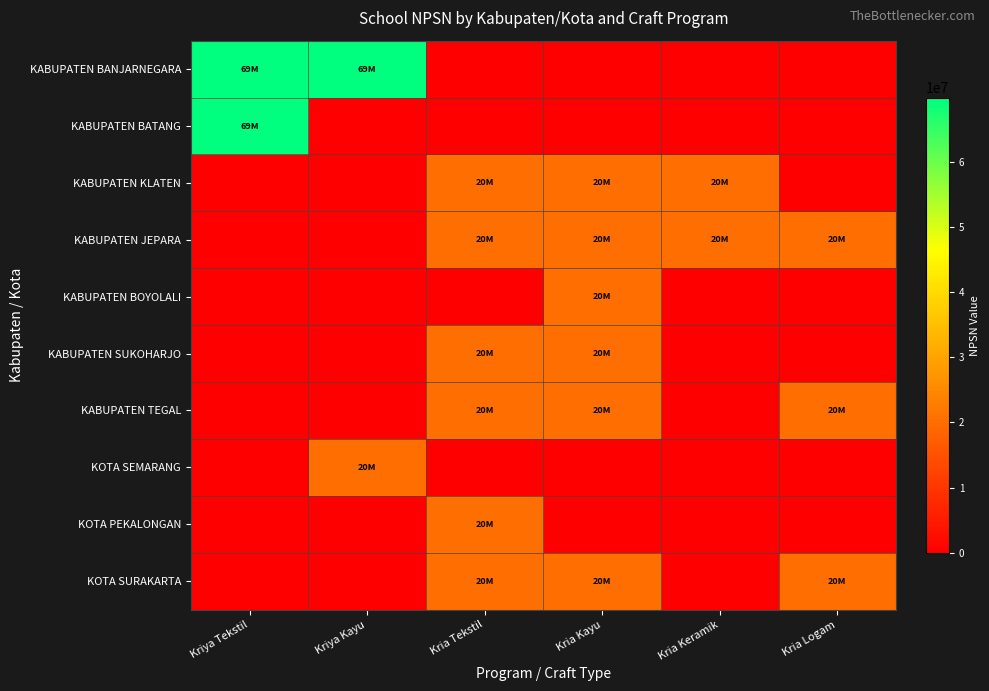

Which series has the largest total across all categories?

KABUPATEN BANJARNEGARA